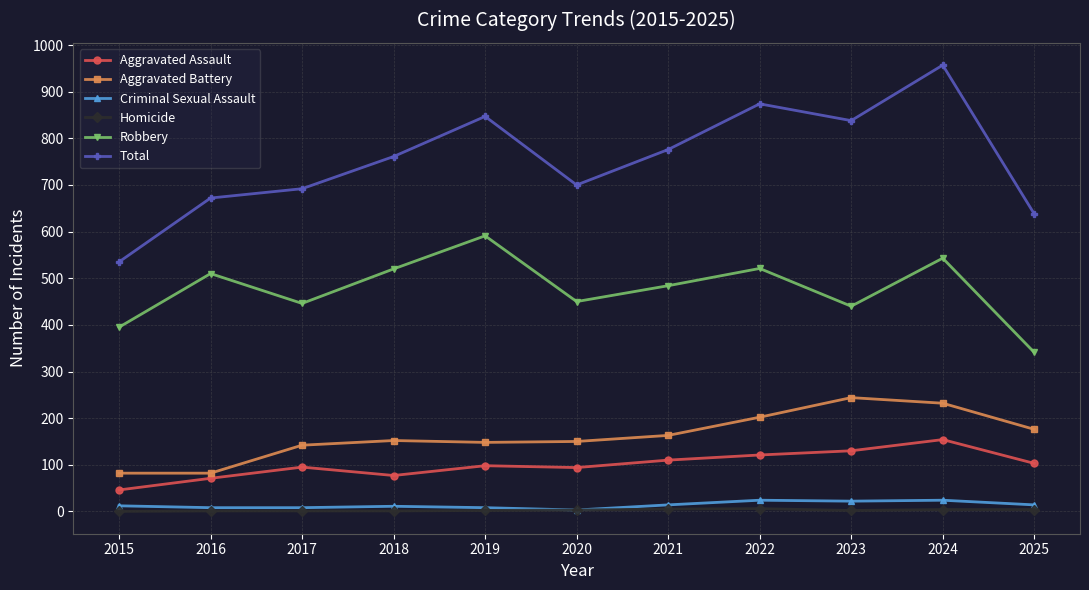

How many lines are shown in the chart?

6